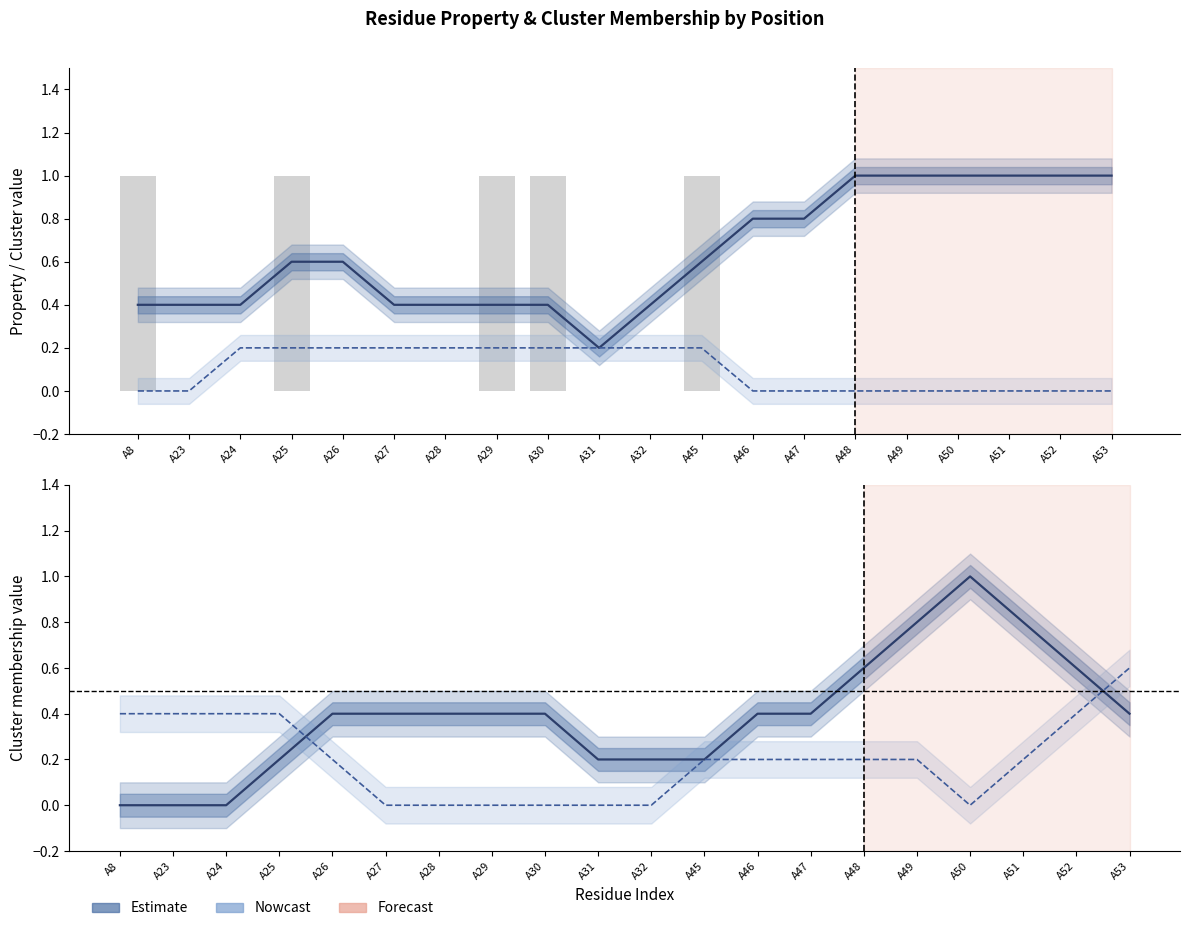

Are the bars horizontal?

No